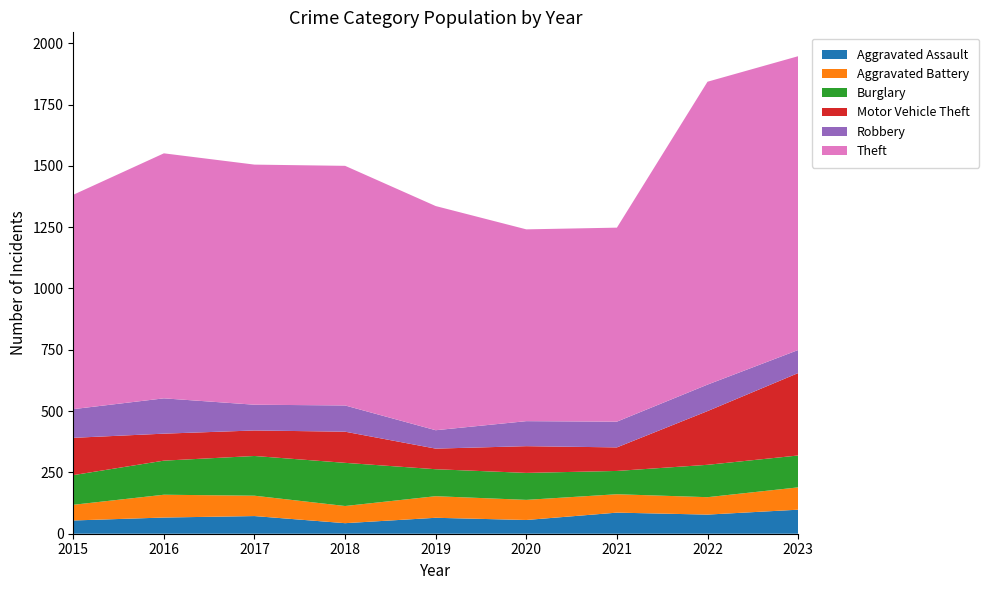

Reading right to left, transcribe all the data shown in this chart.

Aggravated Assault: 98	78	86	56	65	43	72	66	54
Aggravated Battery: 91	71	75	82	88	70	83	93	64
Burglary: 130	132	95	110	110	176	162	139	121
Motor Vehicle Theft: 336	219	96	109	84	127	104	110	152
Robbery: 94	108	105	102	75	107	105	144	117
Theft: 1198	1235	791	782	914	977	979	999	874